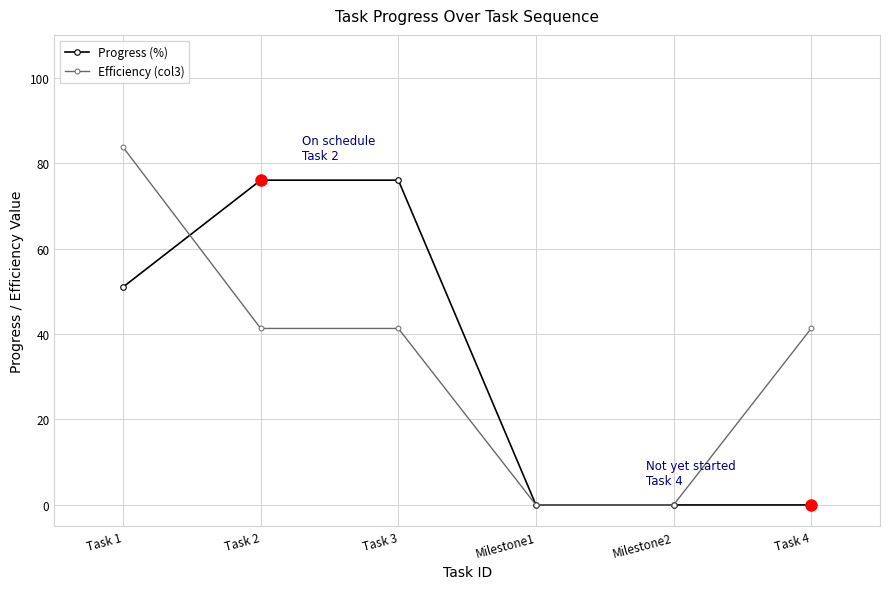

Does the chart display data point markers on the line(s)?

Yes